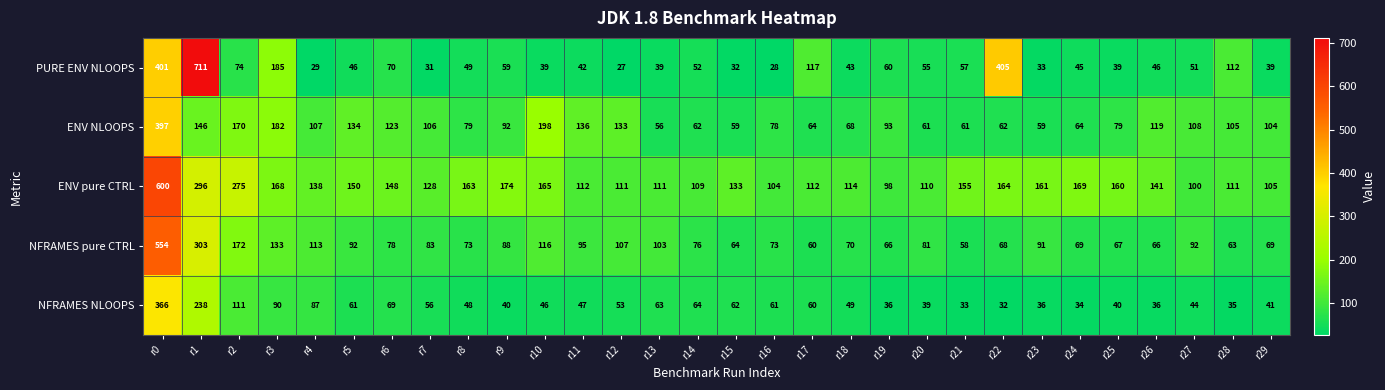

How many distinct data groups are displayed?

5